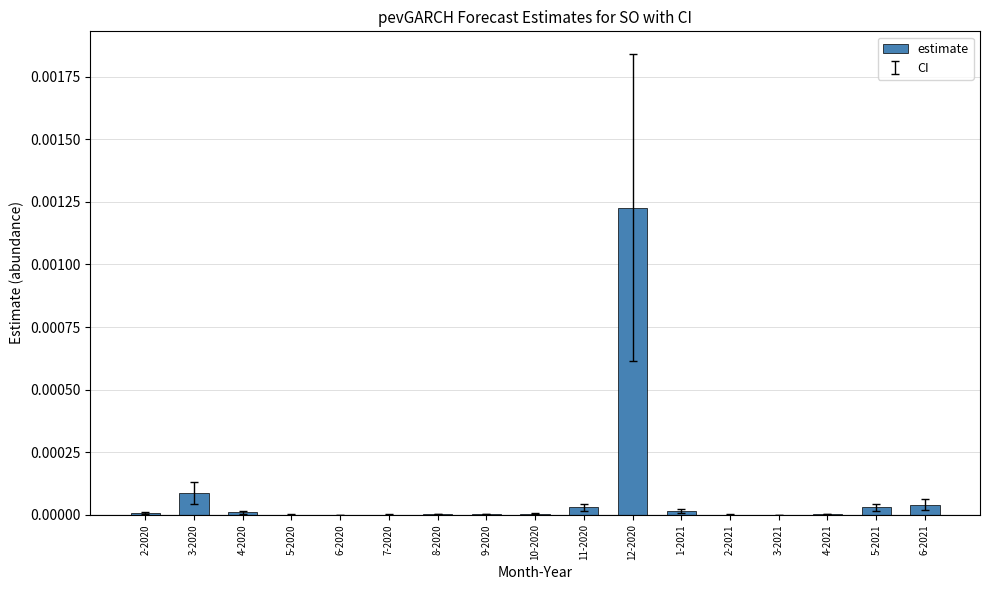

Which category has the highest value across all series?

12-2020